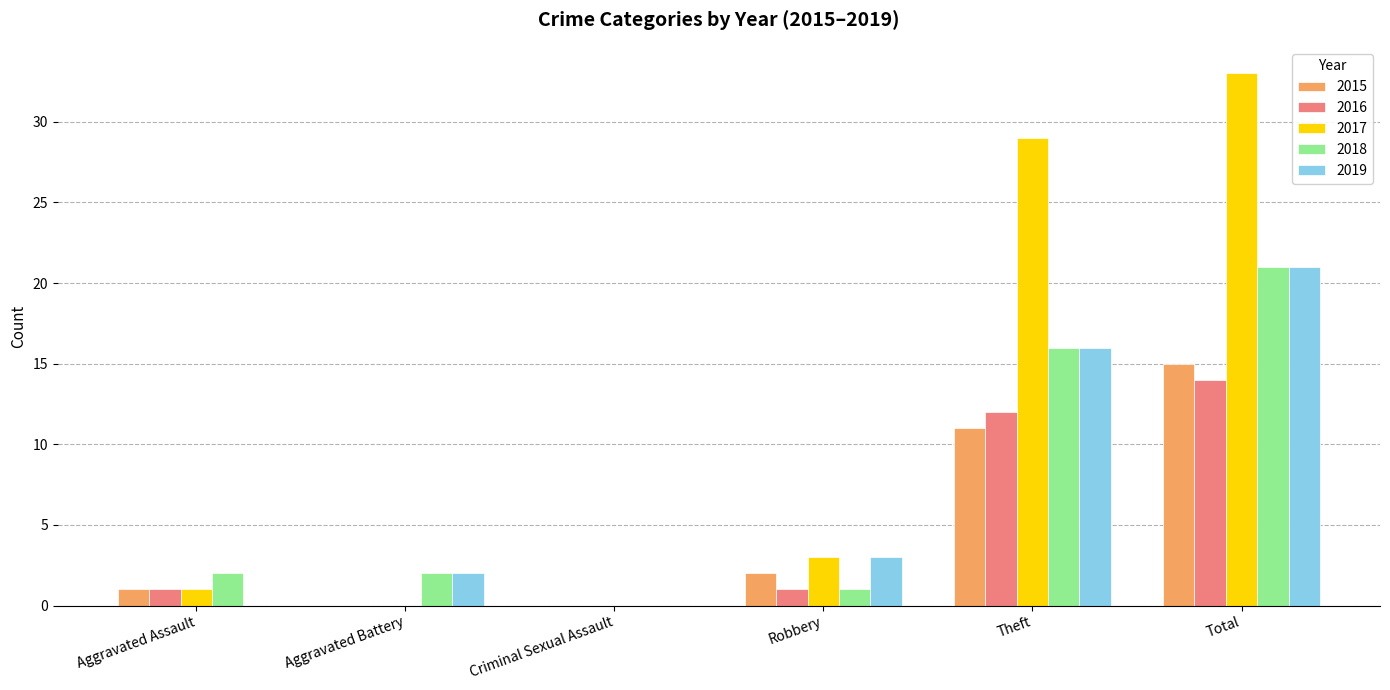

At which category does the chart reach its peak across all series?

Total